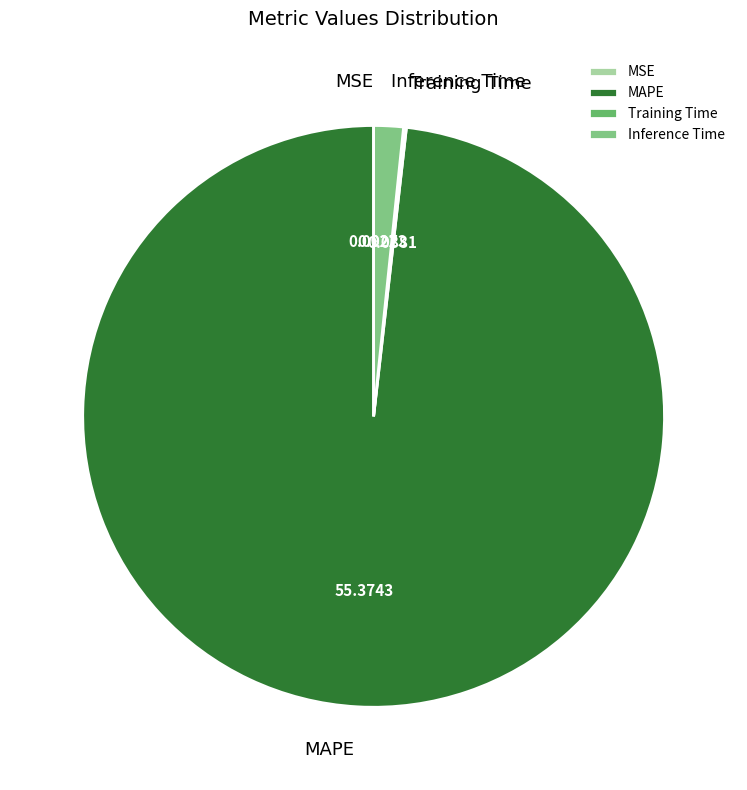

What is the largest slice in the pie chart?

MAPE